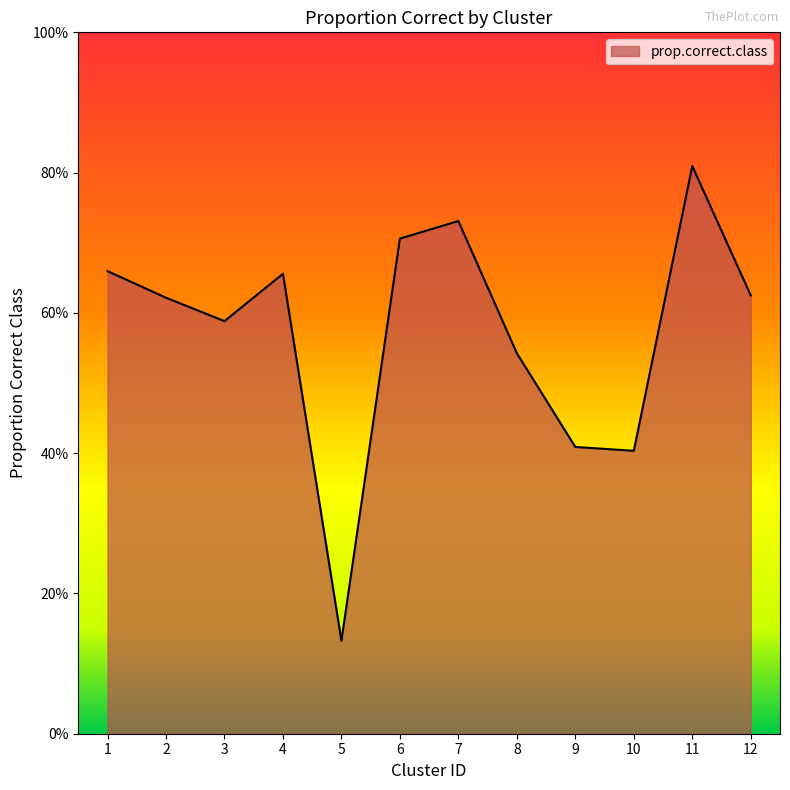

List the labels in order of value, smallest first.

5, 10, 9, 8, 3, 2, 12, 4, 1, 6, 7, 11